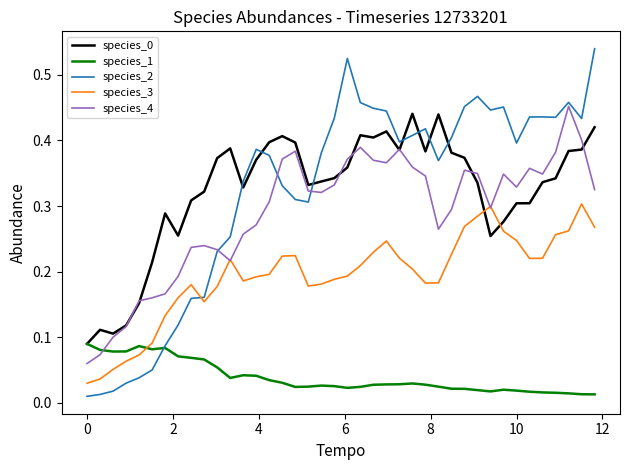

How many times do species_3 and species_2 cross each other?

1